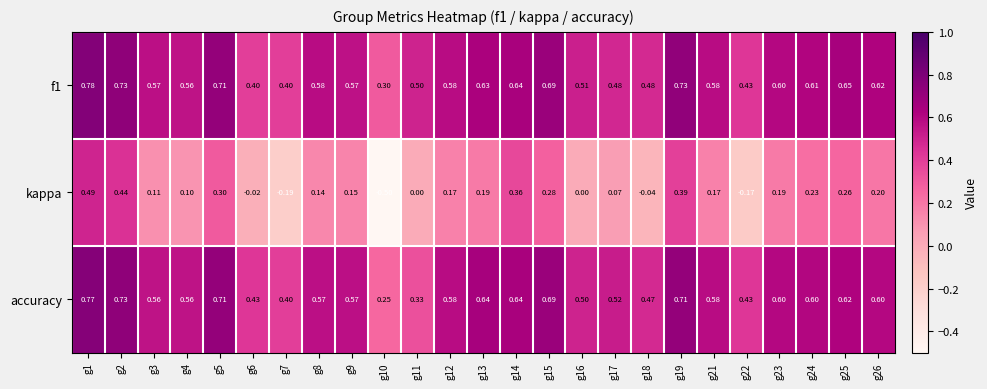

How many data points does each series have?

25